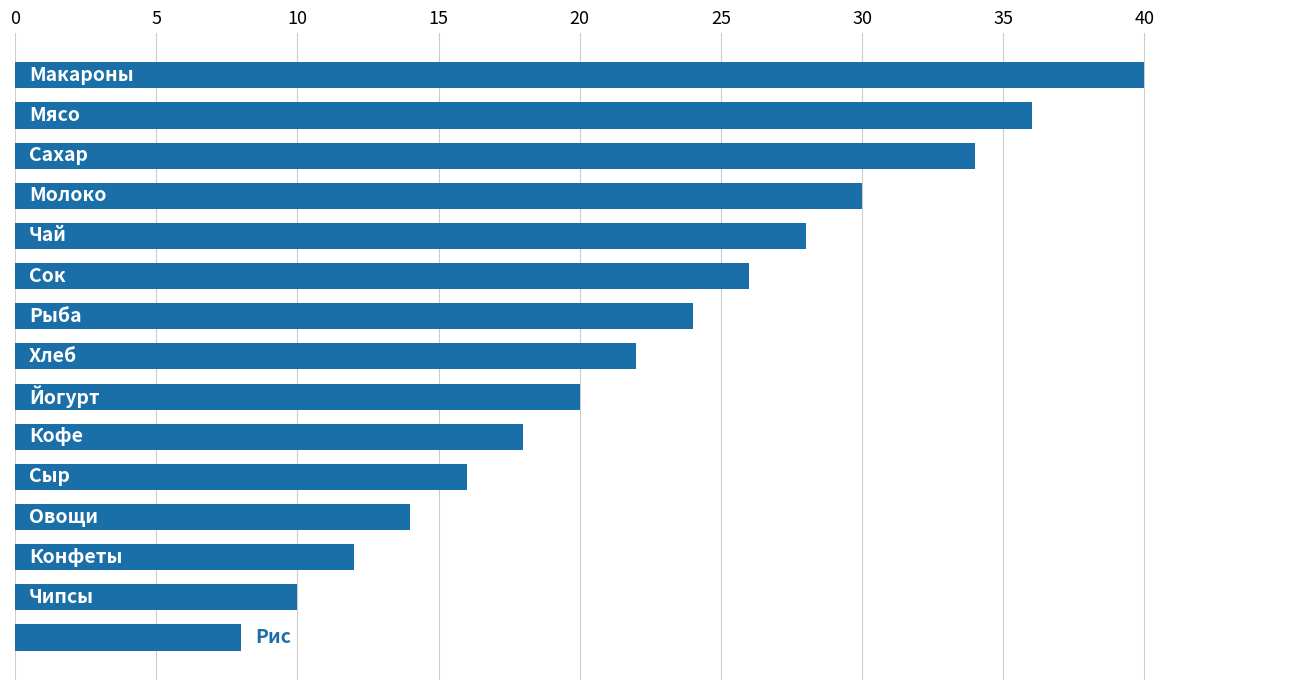

Reading top to bottom, list all the values displayed in this chart.

40	36	34	30	28	26	24	22	20	18	16	14	12	10	8